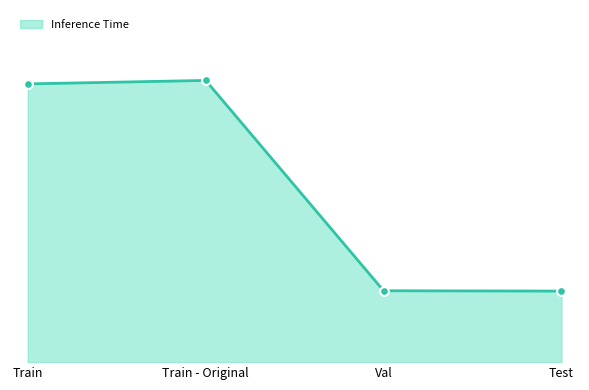

Between Val and Train - Original, which is larger?

Train - Original